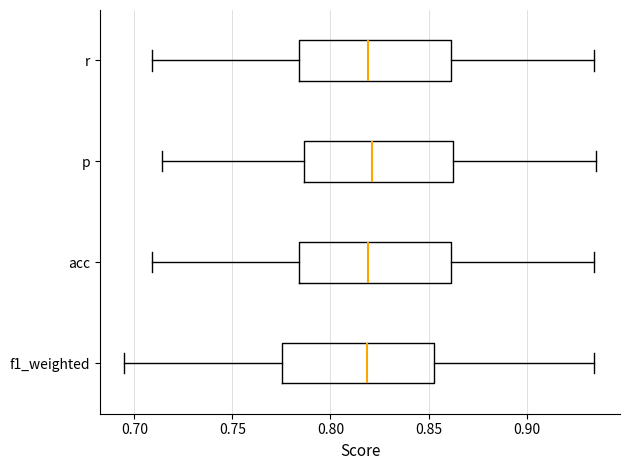

Reading bottom to top, transcribe this box plot: for each box, give where its median line is, the range the box spans, and where its two whiskers end, as read against the x-axis. The values are not printed on the chart, so give them approximately, as read against the axis.

f1_weighted: median 0.820, box 0.775 to 0.855, whiskers 0.695 to 0.935
acc: median 0.820, box 0.785 to 0.860, whiskers 0.710 to 0.935
p: median 0.820, box 0.785 to 0.865, whiskers 0.715 to 0.935
r: median 0.820, box 0.785 to 0.860, whiskers 0.710 to 0.935